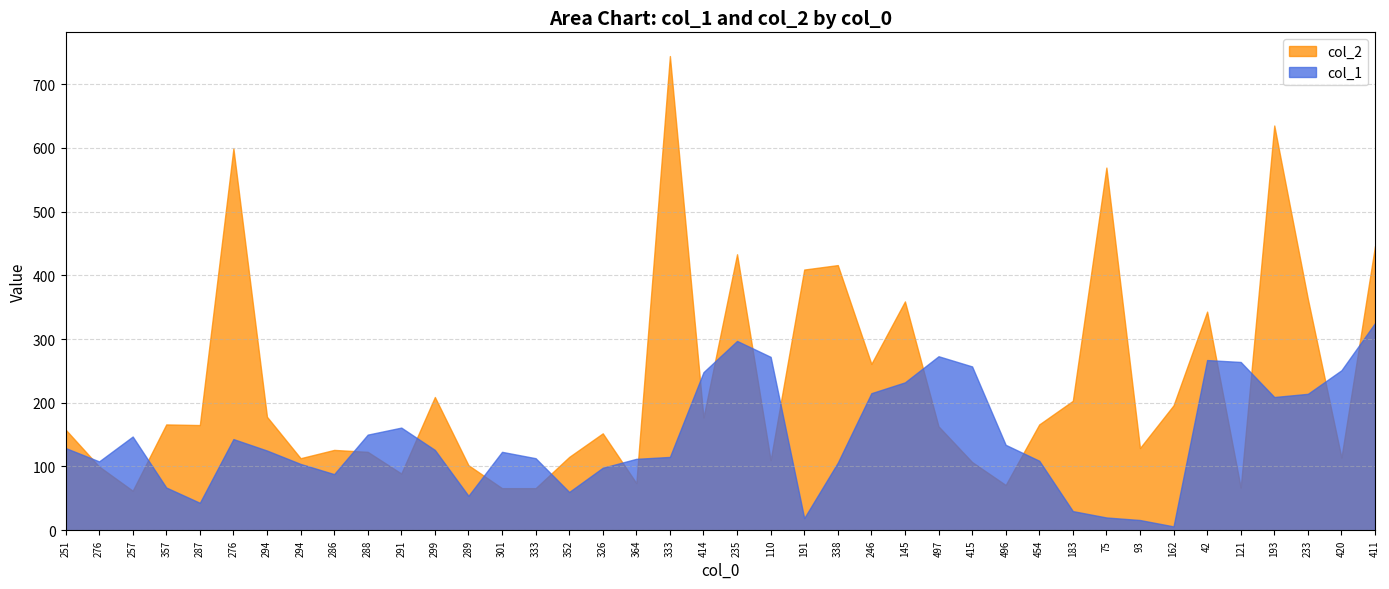

What is the difference between the maximum and minimum values in the col_1 series?

319